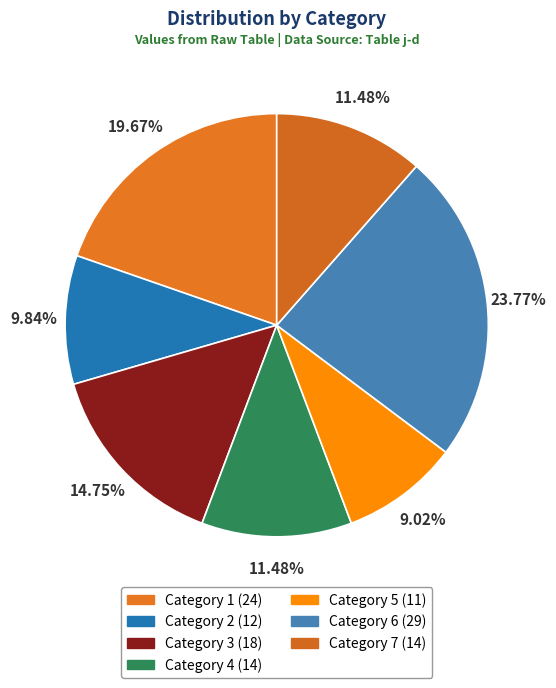

Count the number of slices in the pie.

7